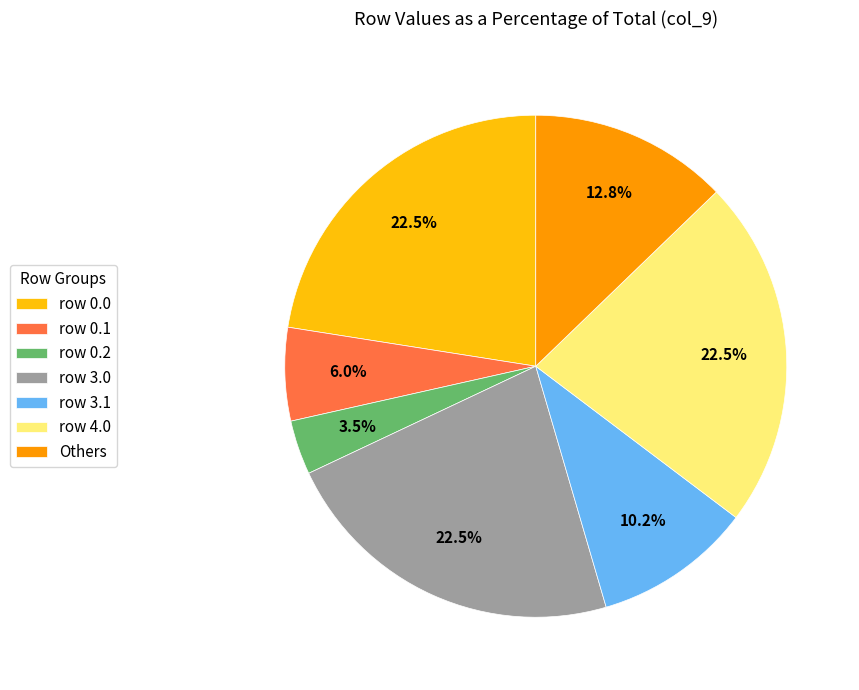

Does any single category account for the majority?

No